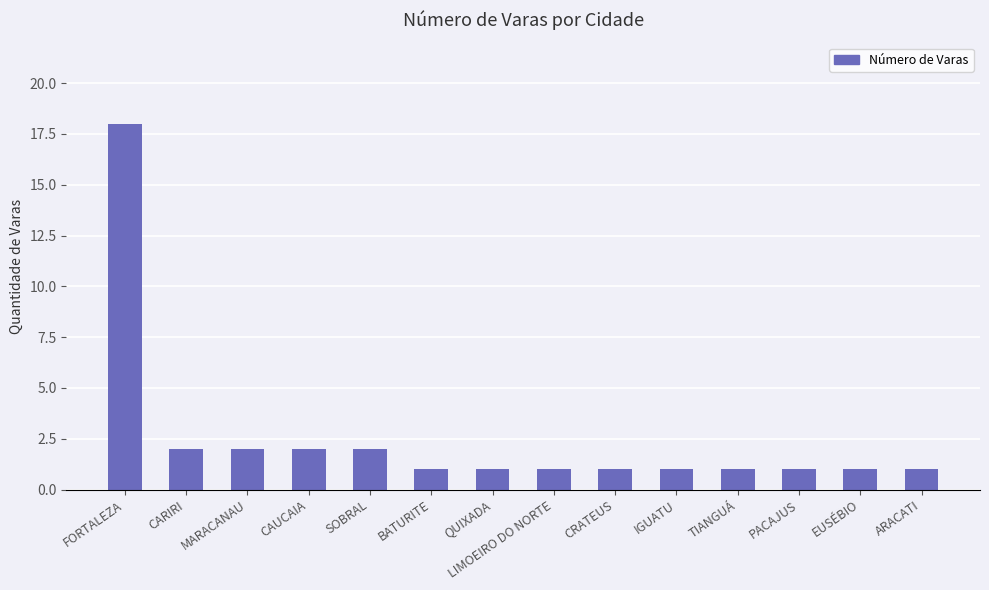

How many bars are there in total?

14